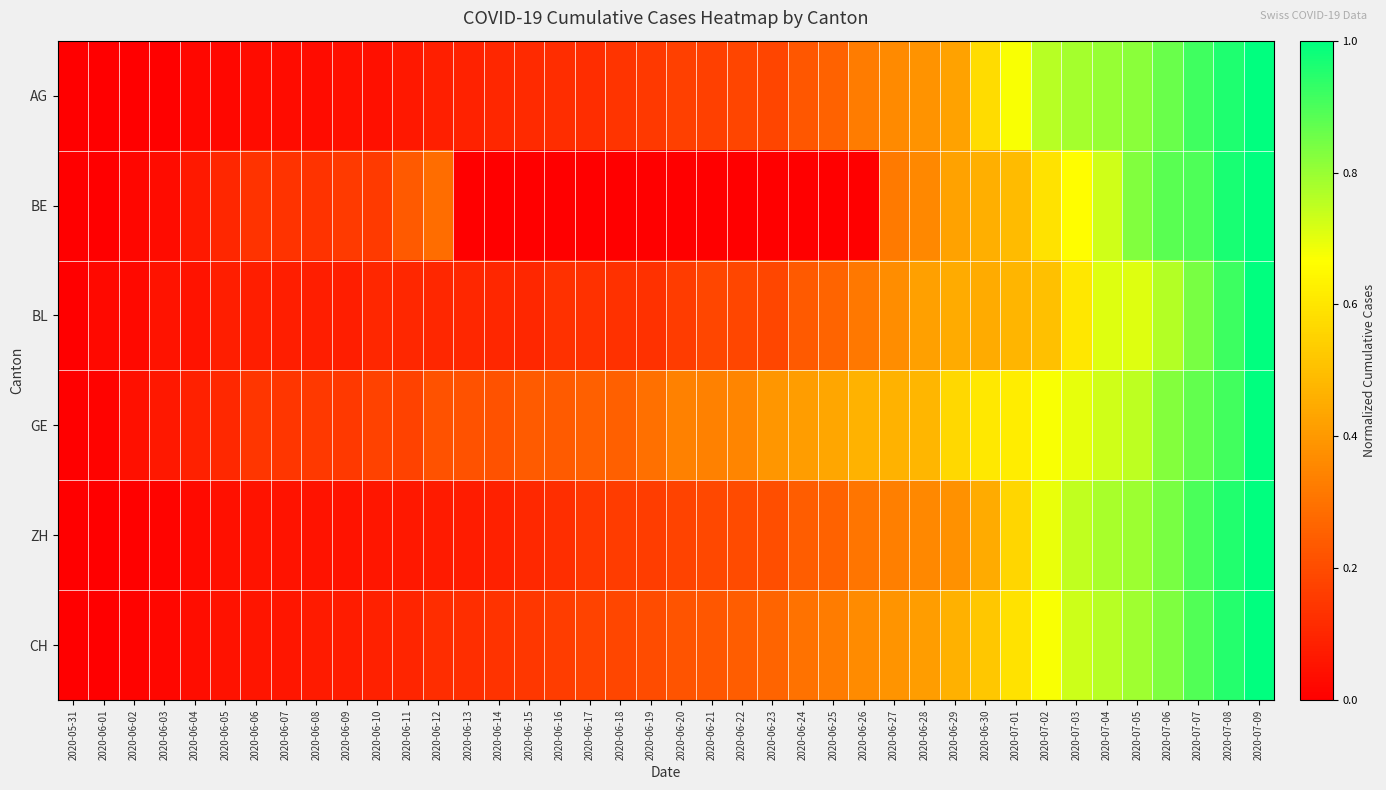

Which series has the largest total across all categories?

GE